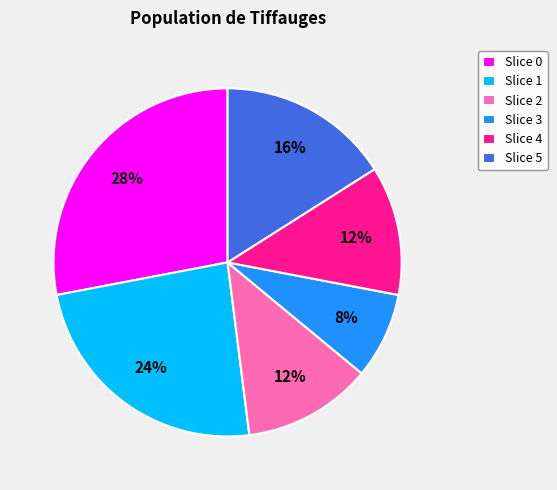

What is the smallest slice in the pie chart?

Slice 3